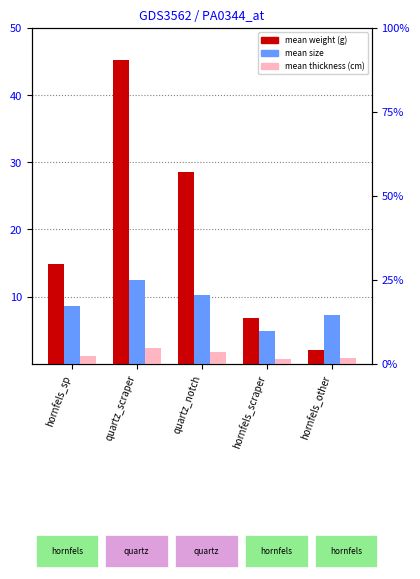

Reading left to right, what are all the values shown in this chart?

mean_weight: hornfels_sp=14.8	quartz_scraper=45.2	quartz_notch=28.5	hornfels_scraper=6.8	hornfels_other=2.1
mean_size: hornfels_sp=8.6	quartz_scraper=12.4	quartz_notch=10.2	hornfels_scraper=4.8	hornfels_other=7.2
mean_thickness: hornfels_sp=1.1	quartz_scraper=2.3	quartz_notch=1.8	hornfels_scraper=0.7	hornfels_other=0.8